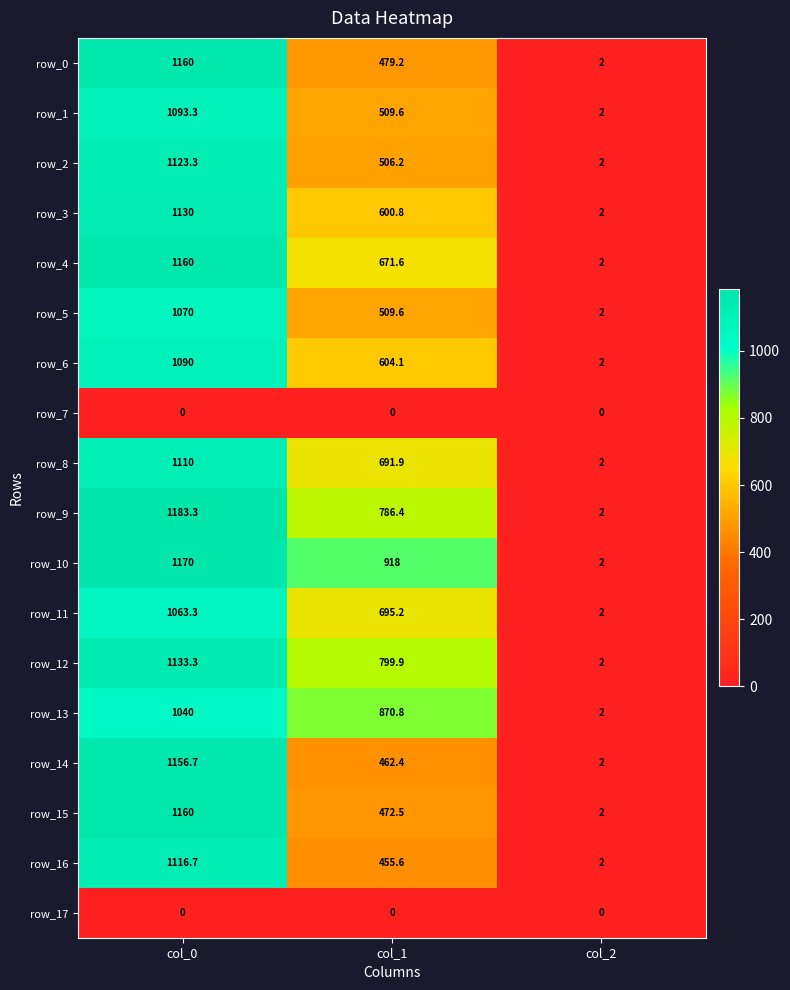

Rank the categories by row_11 value from lowest to highest.

col_2, col_1, col_0